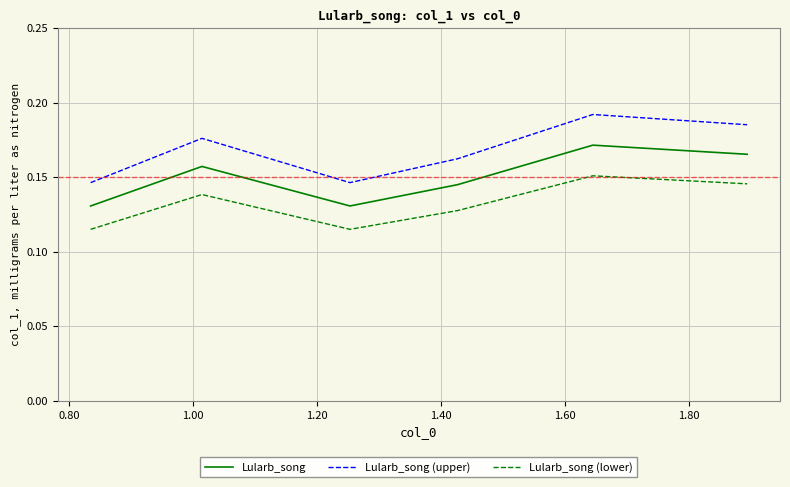

Rank the series by their average value, from lowest to highest.

Lularb_song (lower), Lularb_song, Lularb_song (upper)